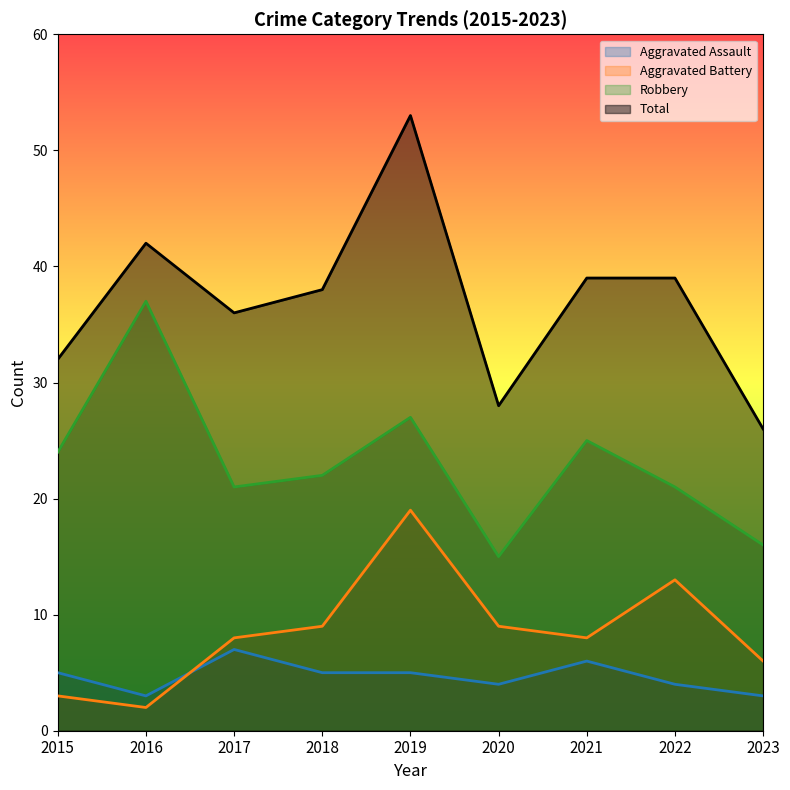

At which label is Aggravated Battery closest to 10?

2018